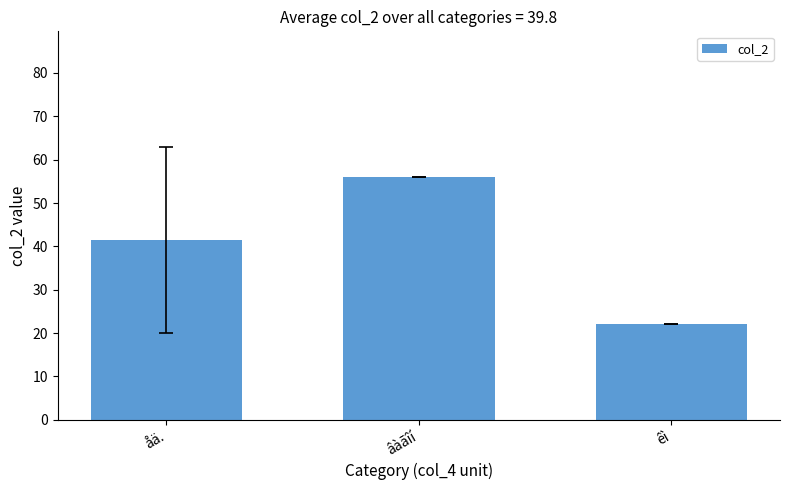

What is the difference between the values at åä. and âàãîí?

14.5